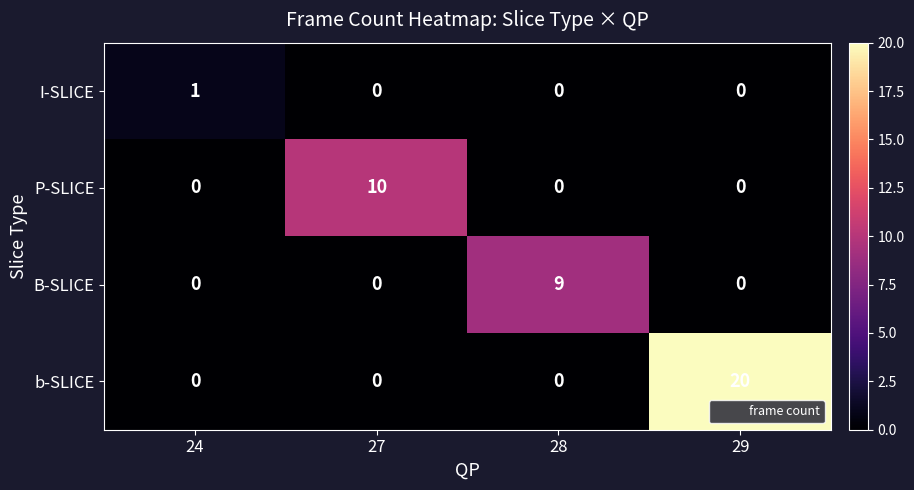

Reading left to right, extract all data points from this chart.

I-SLICE: 1	0	0	0
P-SLICE: 0	10	0	0
B-SLICE: 0	0	9	0
b-SLICE: 0	0	0	20